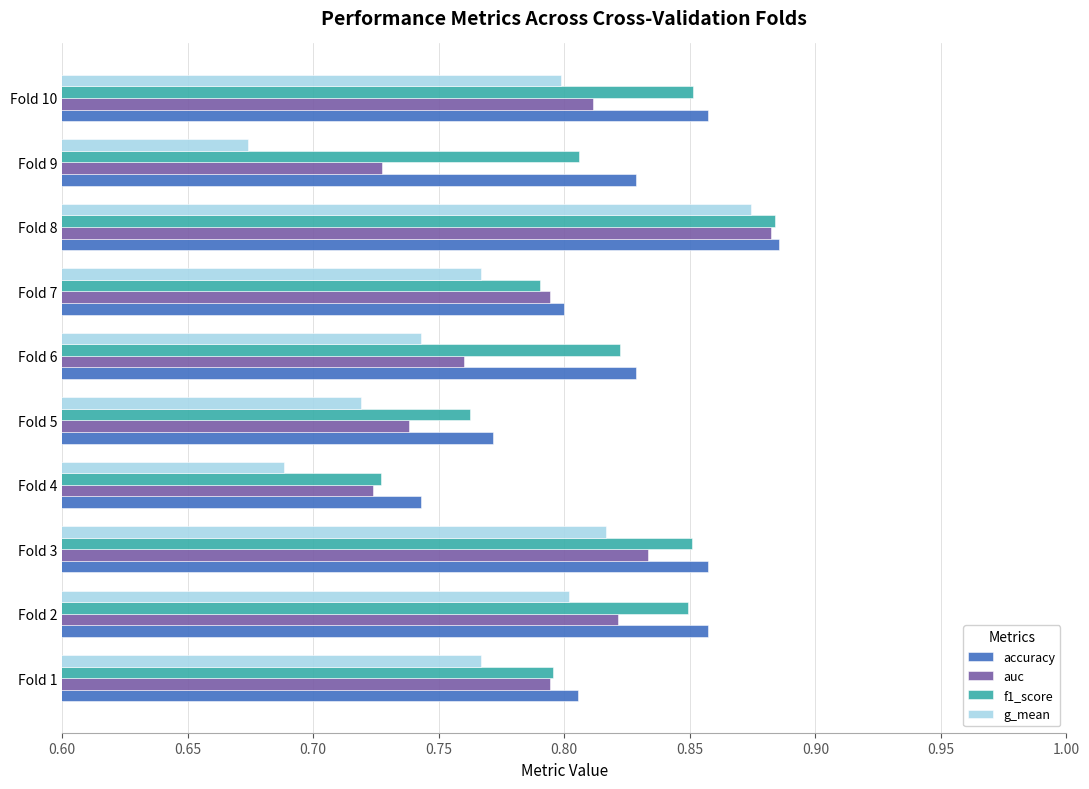

The value of f1_score at Fold 9 is 0.2. True or false?

False